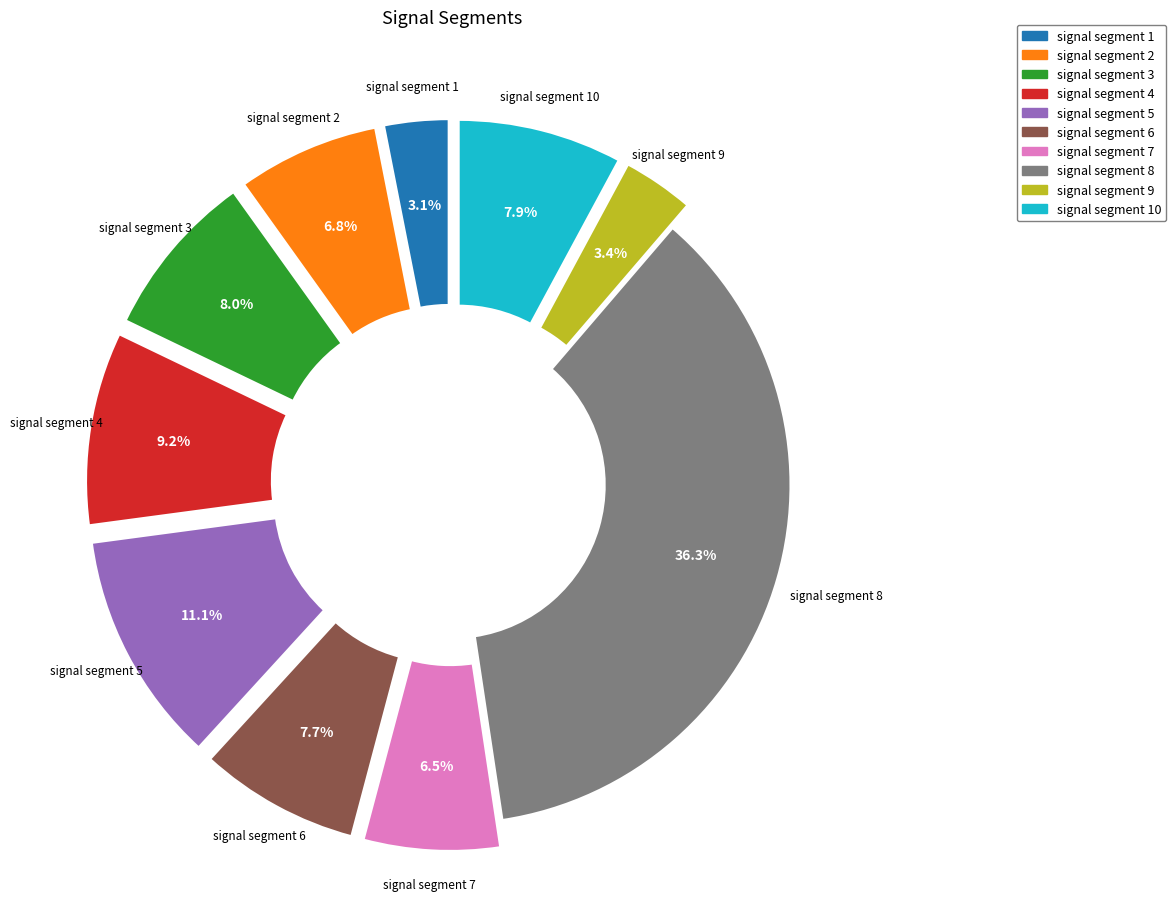

To the nearest percent, what is the difference between the largest and smallest slice percentages?

33%